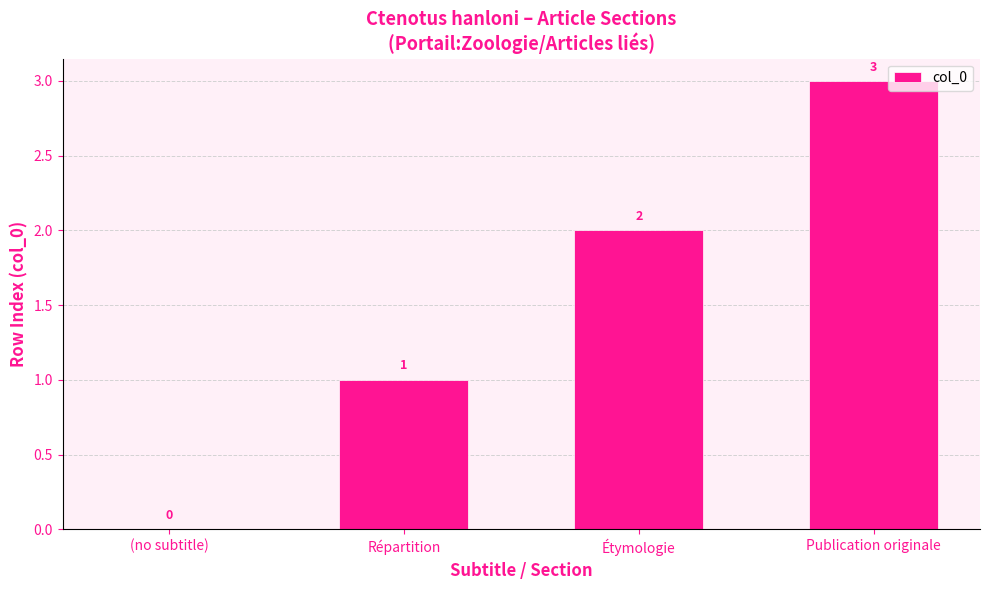

What is the greatest value displayed?

3